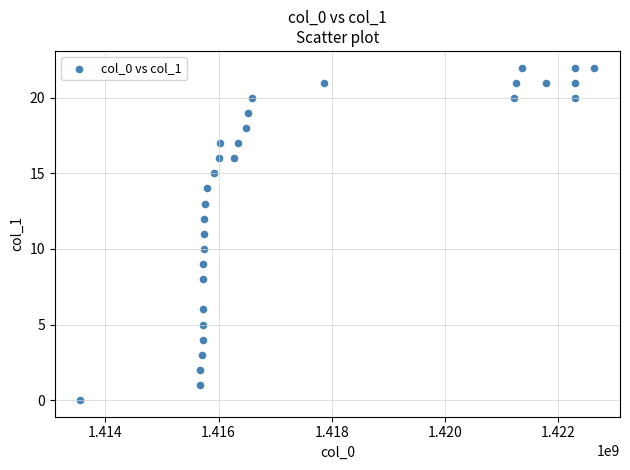

What is the range of X values (max minus min)?

9072611